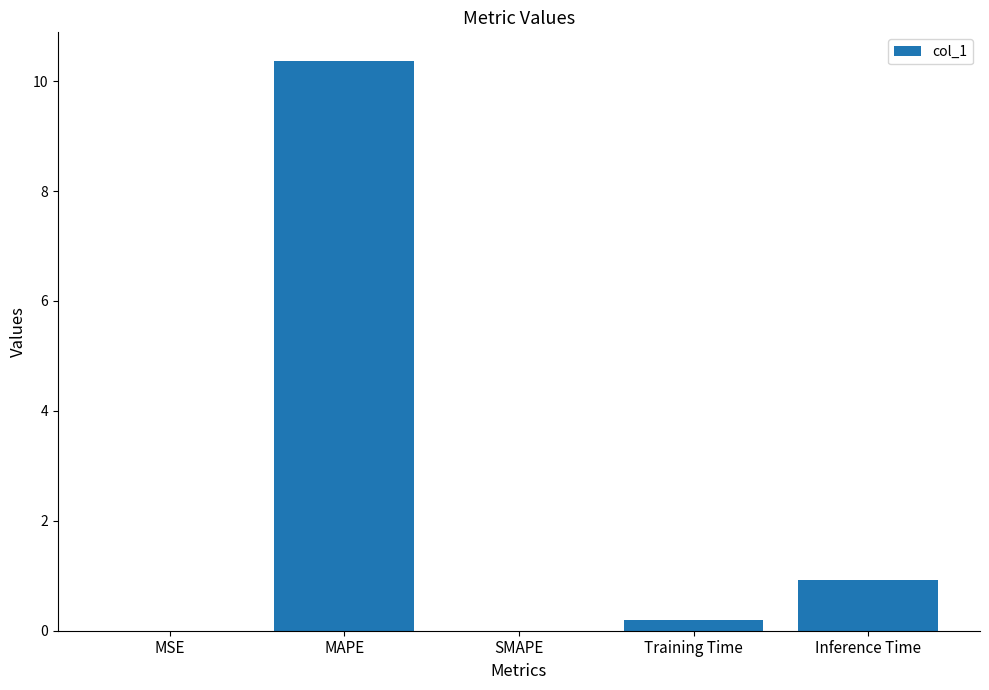

The chart shows a value of 17.7 at MAPE. True or false?

False